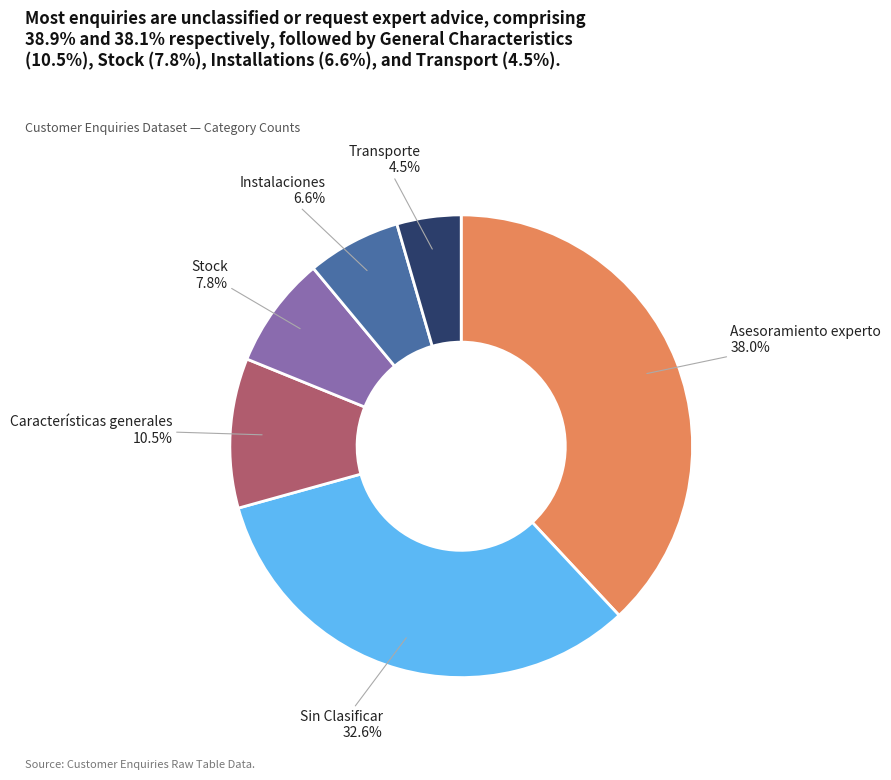

Is it true that Stock is 8% of the pie?

True